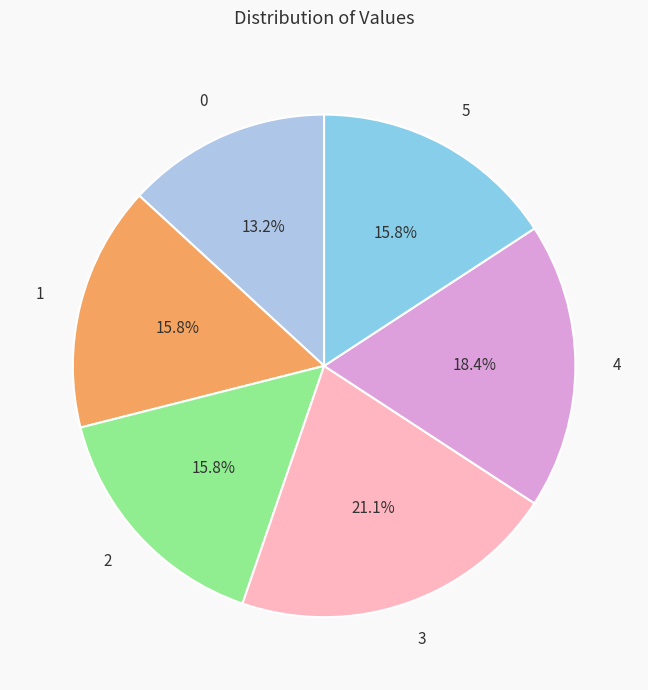

How many slices are in this pie chart?

6